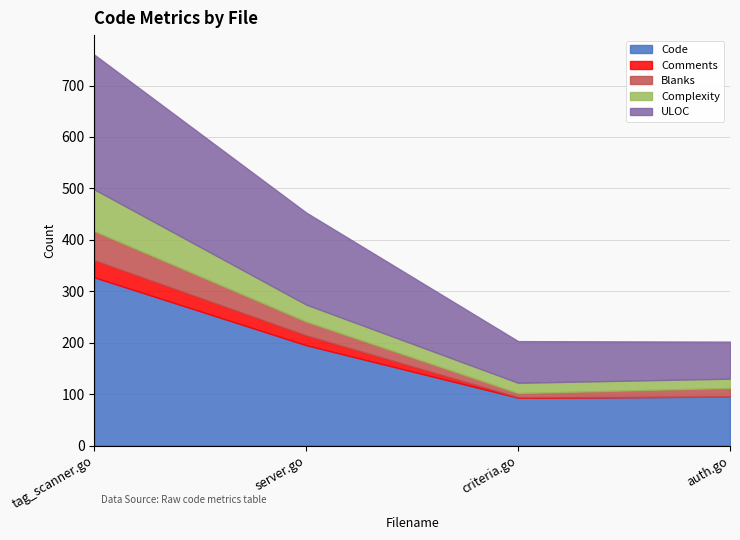

At which category is the sum across all series the highest?

tag_scanner.go